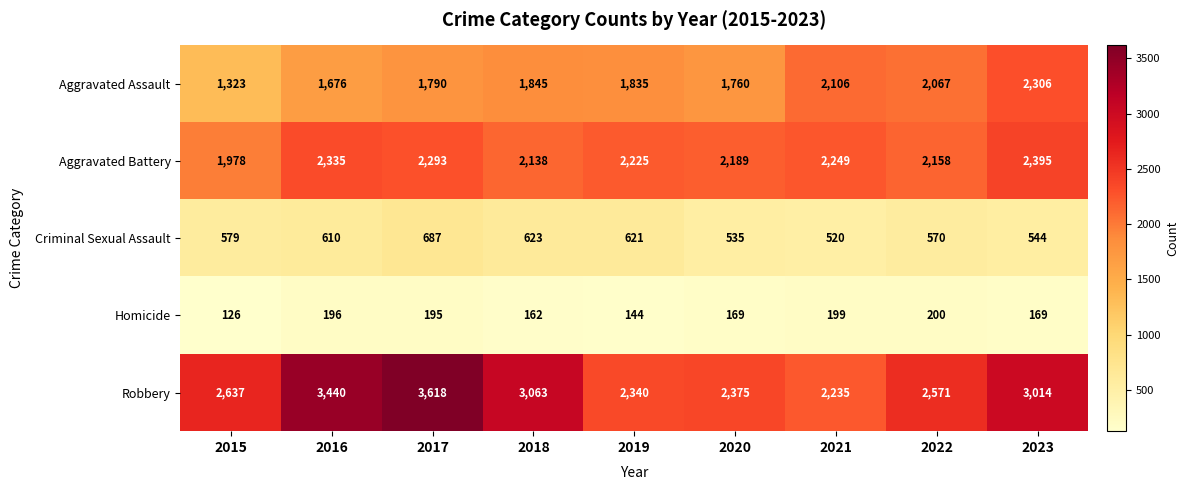

The value of Homicide at 2021 is 66. True or false?

False